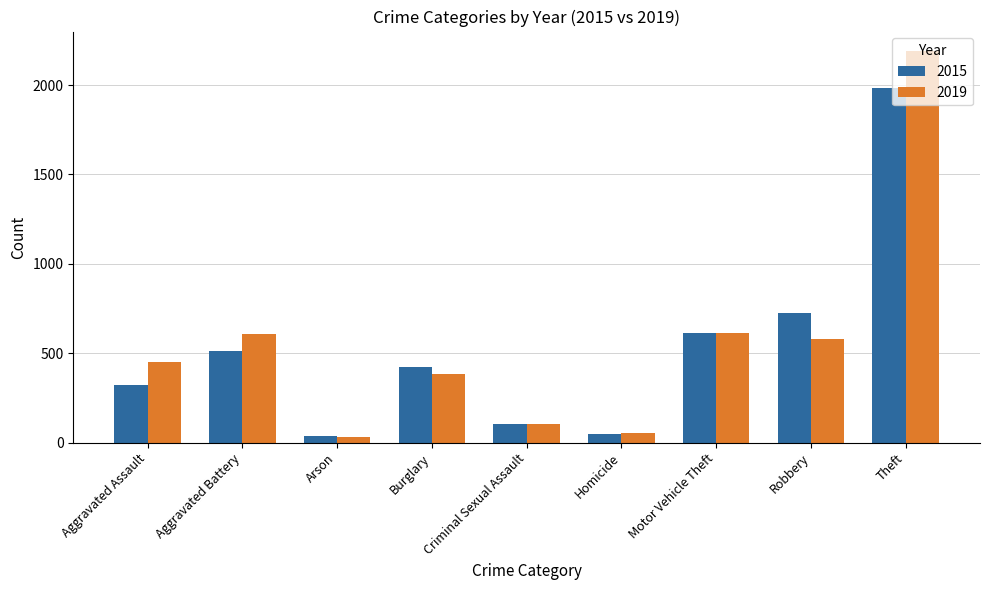

Does the chart contain stacked bars?

No